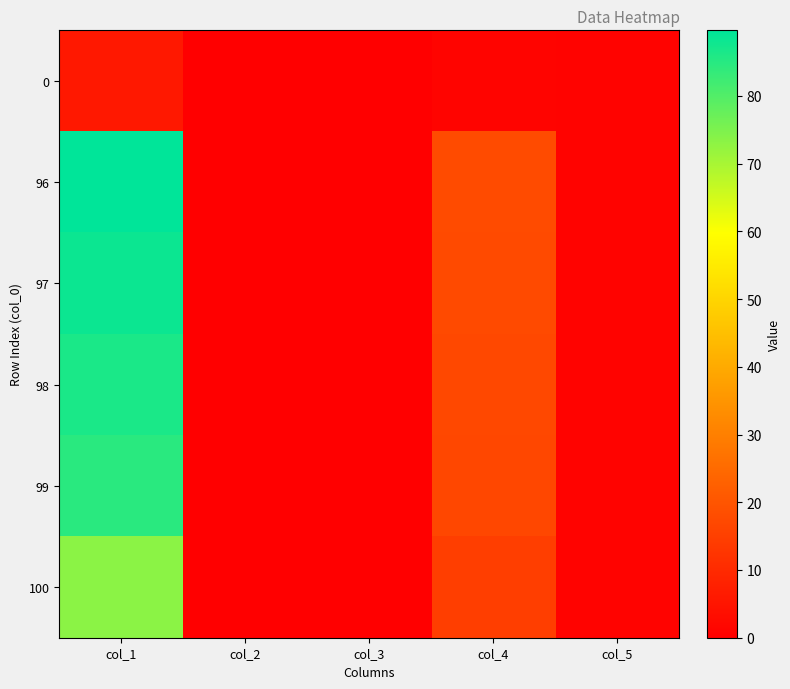

At col_4, list the series in order from largest to smallest.

96, 97, 98, 99, 100, 0